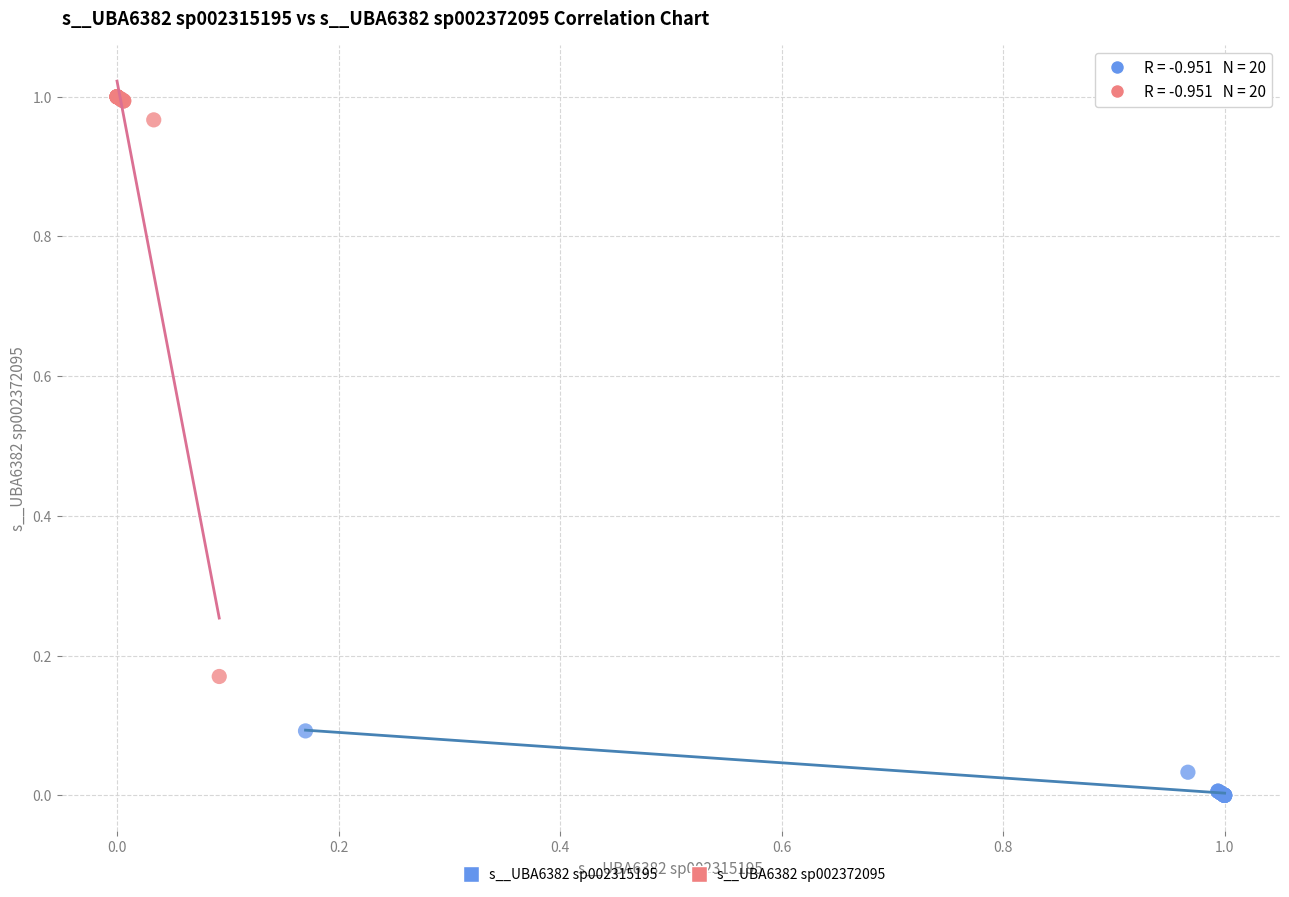

Which series reaches the maximum Y coordinate?

s__UBA6382 sp002372095